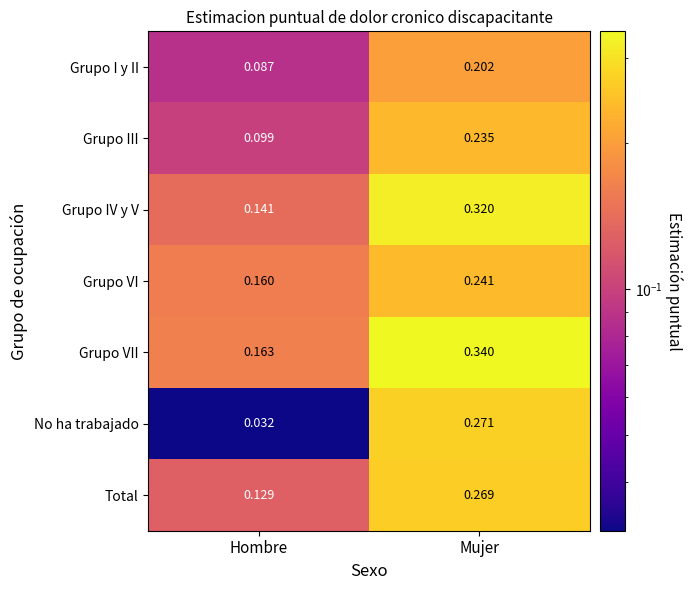

Rank the series by their maximum value, from lowest to highest.

Grupo I y II, Grupo III, Grupo VI, Total, No ha trabajado, Grupo IV y V, Grupo VII